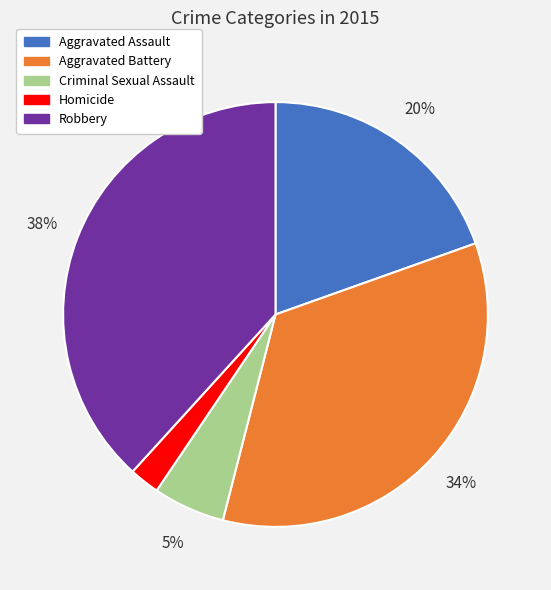

Is the sum of Aggravated Battery and Homicide greater than half?

No